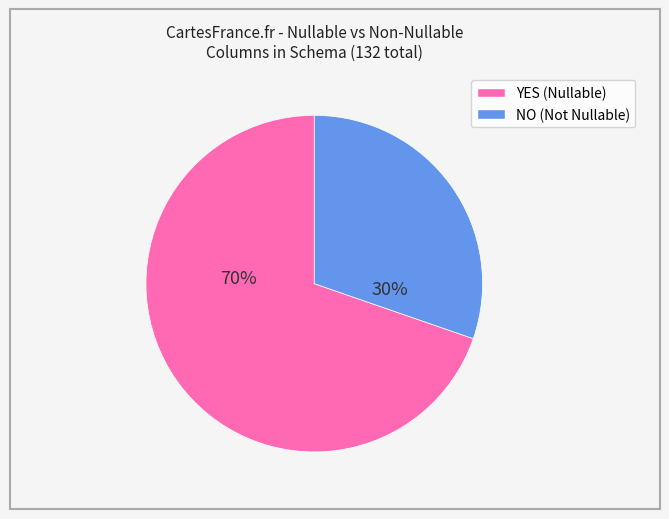

Which category has the biggest portion of the pie?

YES